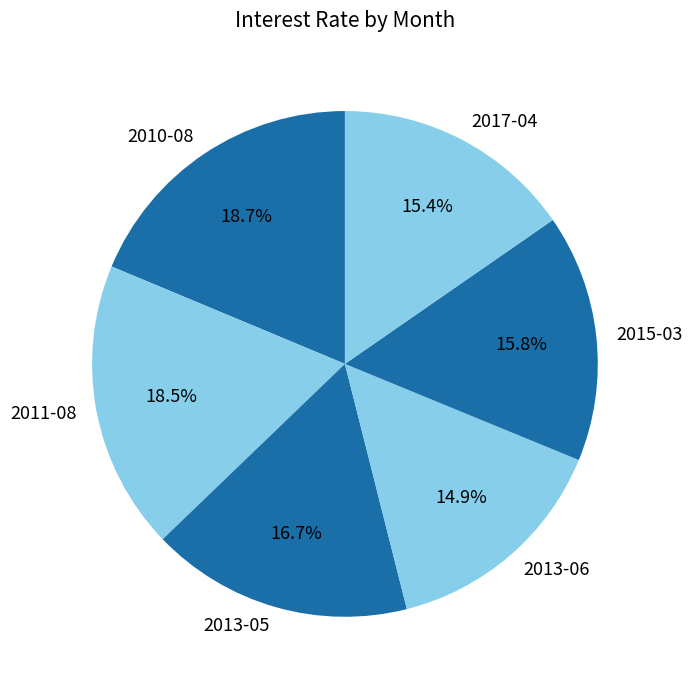

The 2017-04 slice represents 23% of the pie. True or false?

False